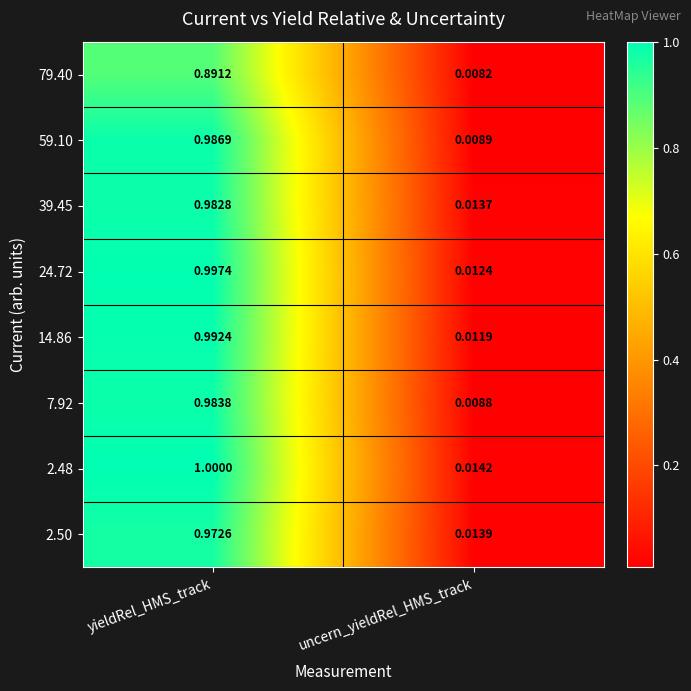

At which label does 14.86 reach its peak?

yieldRel_HMS_track